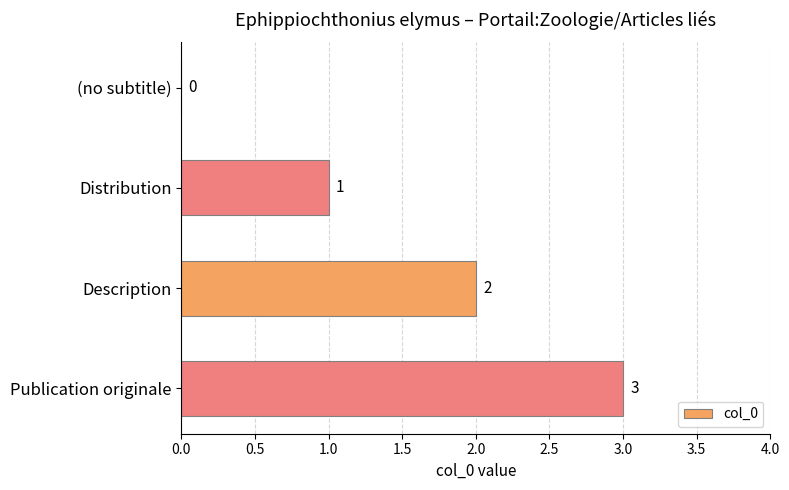

How many distinct data groups are displayed?

1